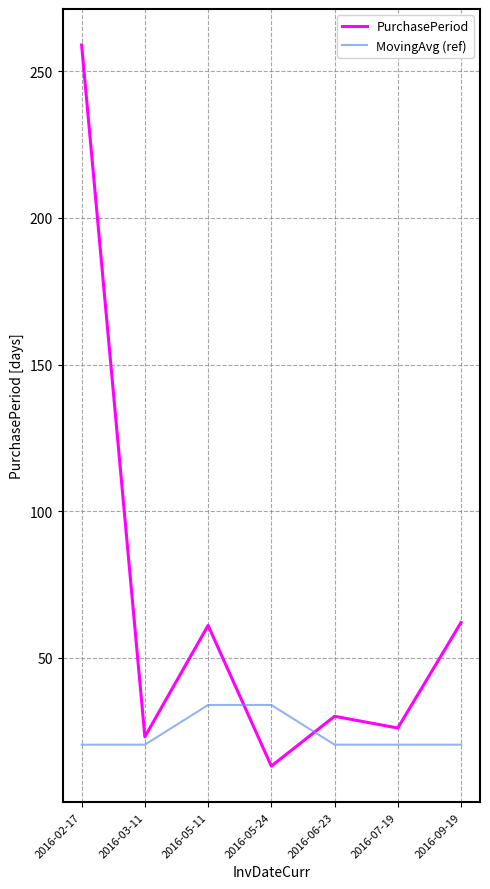

At which label is PurchasePeriod closest to 136?

2016-09-19